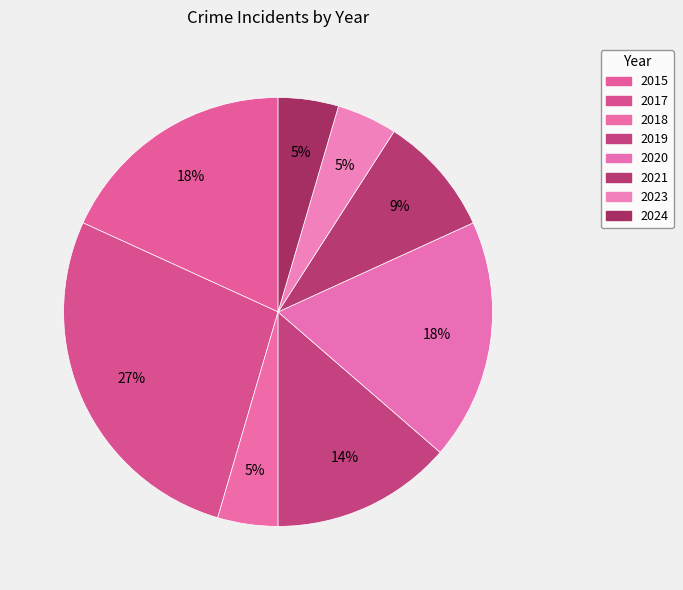

How many slices are in this pie chart?

8